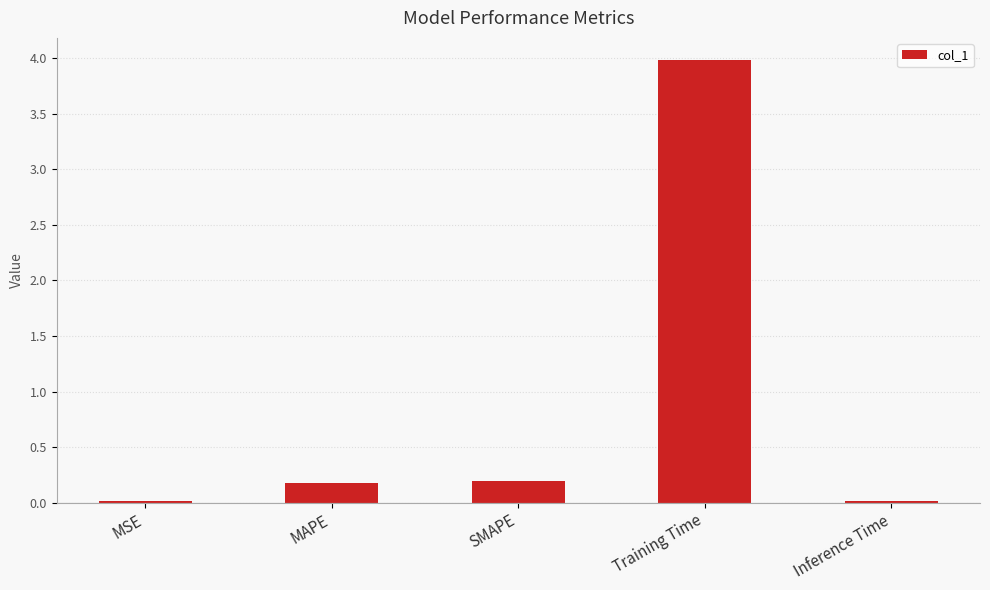

True or false: the data shows 0.2 at SMAPE.

True